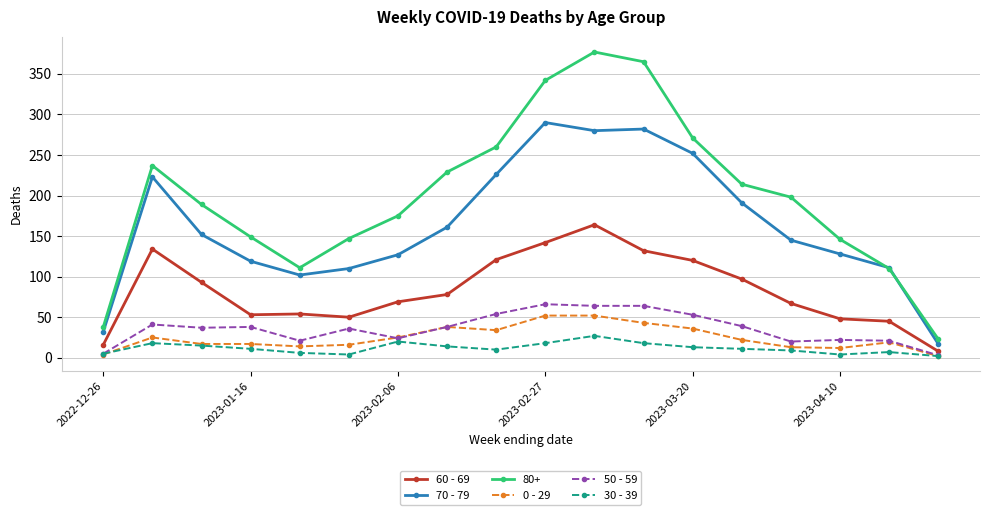

True or false: 50 - 59 has more than 0 points higher than both neighbors.

True